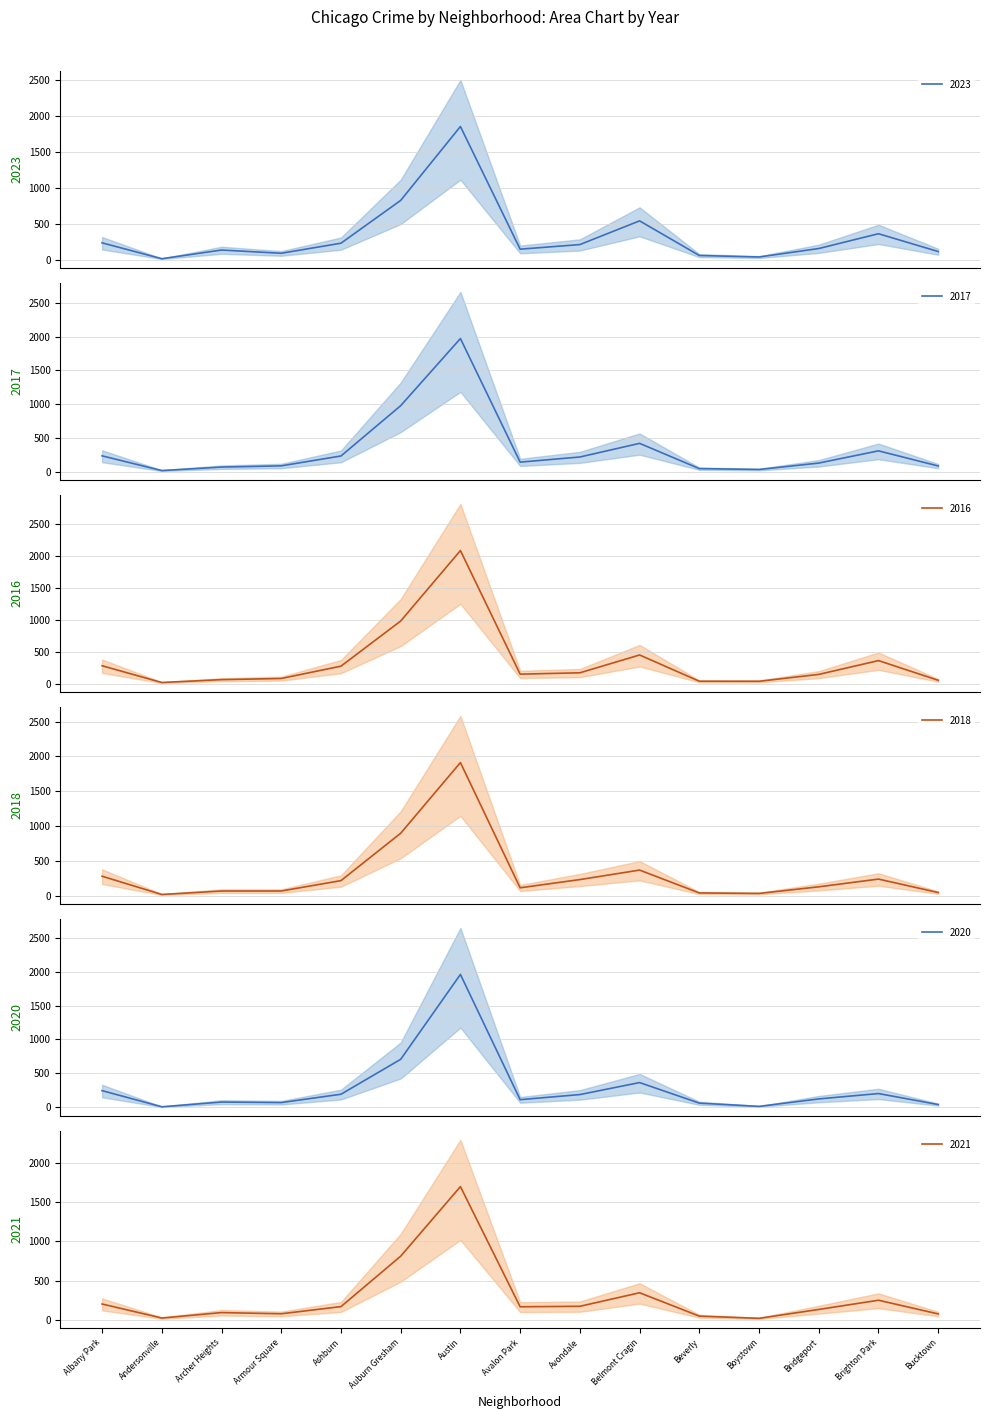

Which series has the largest range (max minus min)?

2016